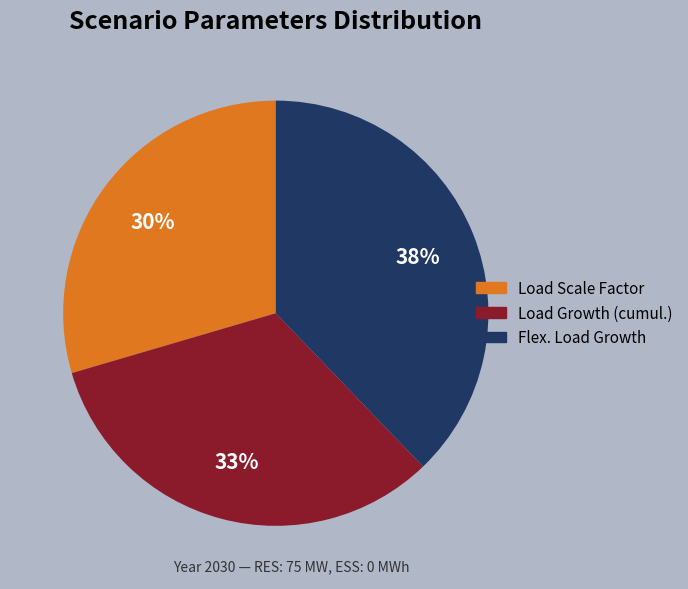

Rank the categories by value from highest to lowest.

Flex. Load Growth, Load Growth (cumul.), Load Scale Factor